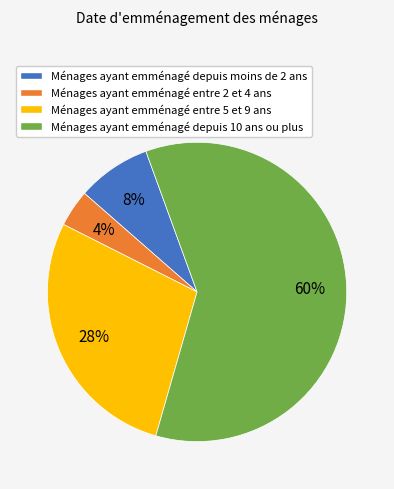

Is the sum of Ménages ayant emménagé depuis 10 ans ou plus and Ménages ayant emménagé entre 5 et 9 ans greater than half?

Yes